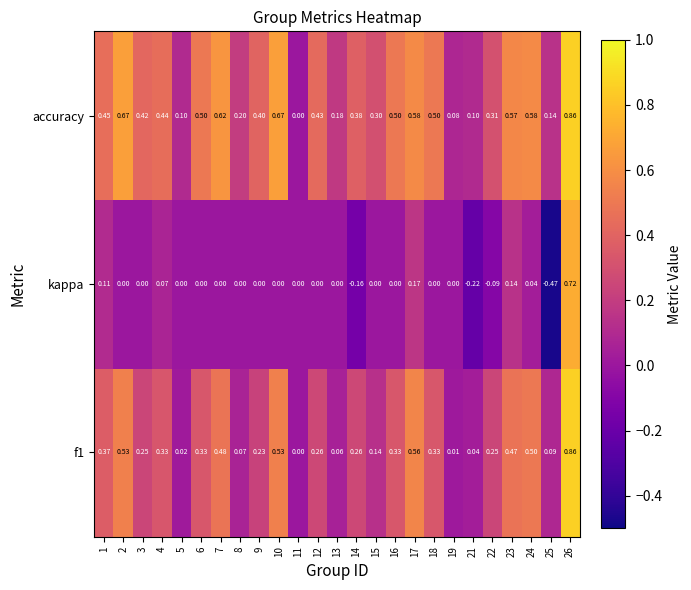

Rank the series at 7 from lowest to highest value.

kappa, f1, accuracy